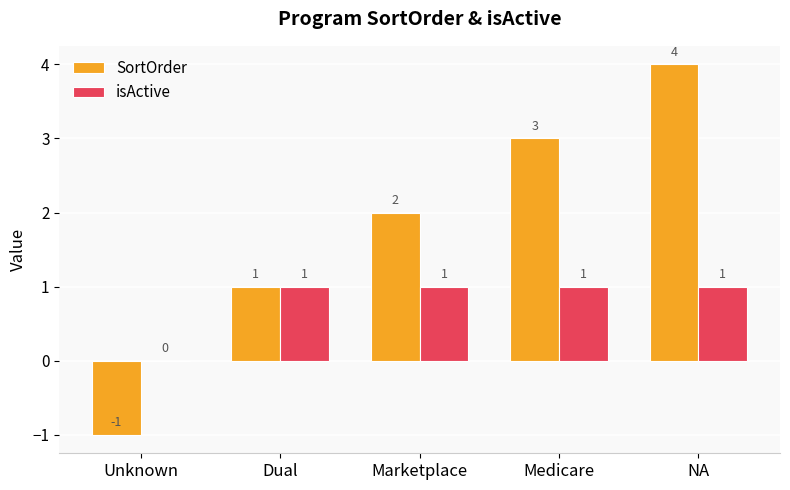

What are all the series names shown in the legend?

SortOrder, isActive